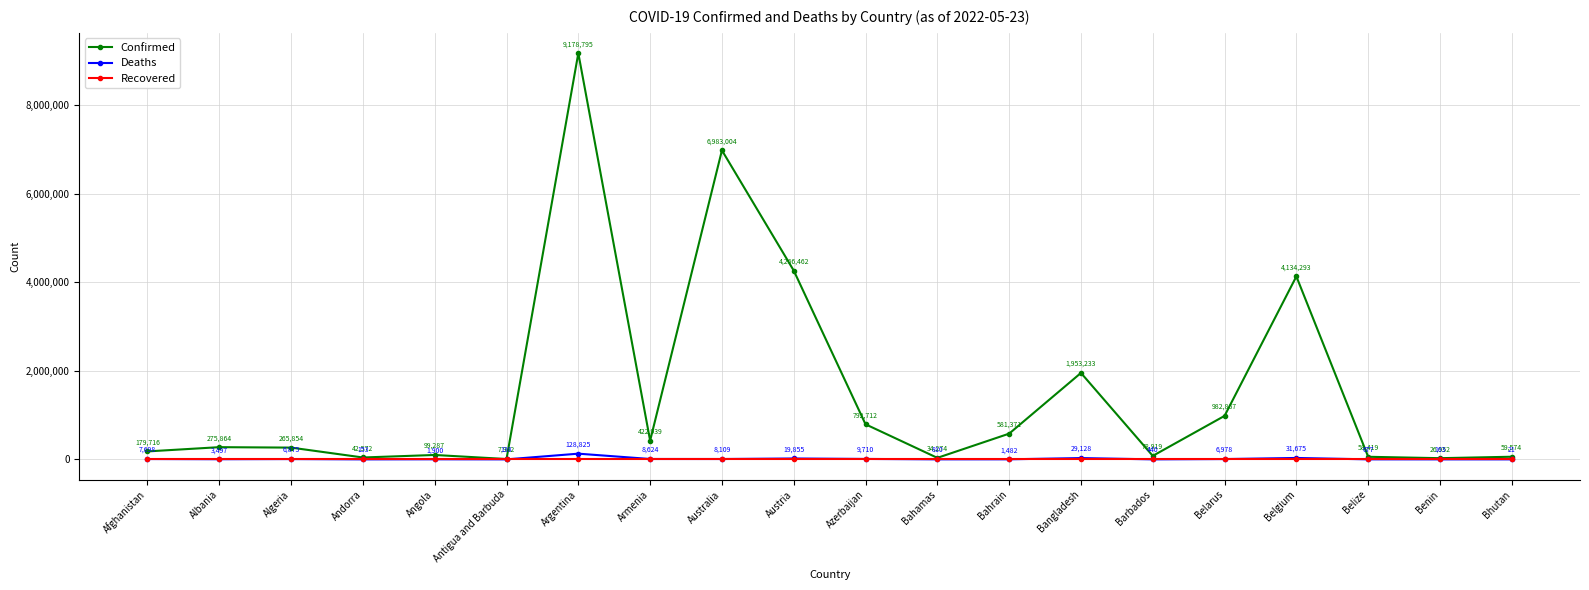

What is the sum of the Deaths values at Algeria and Andorra?

7028